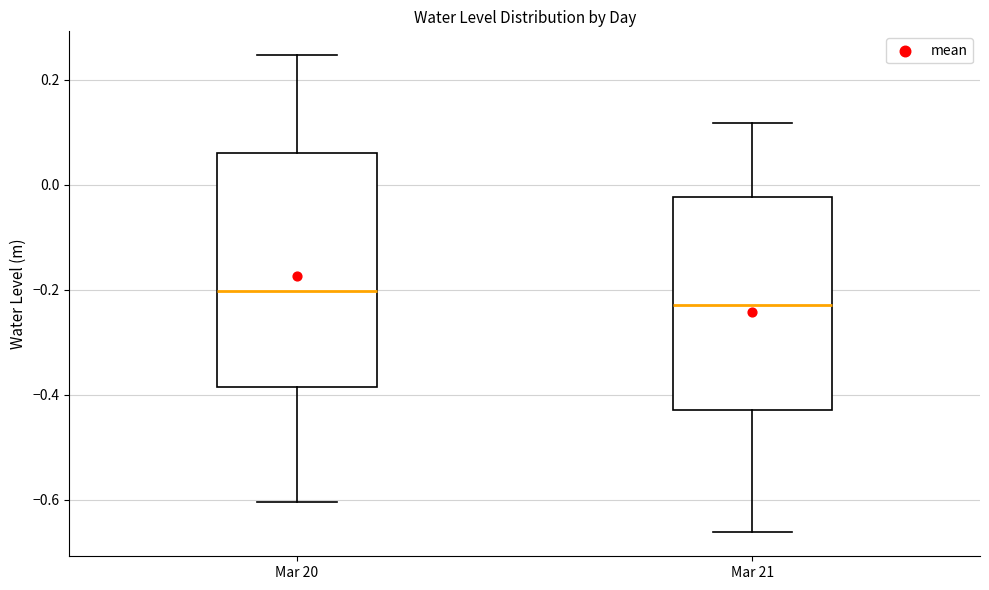

Which box has the highest median line?

Mar 20